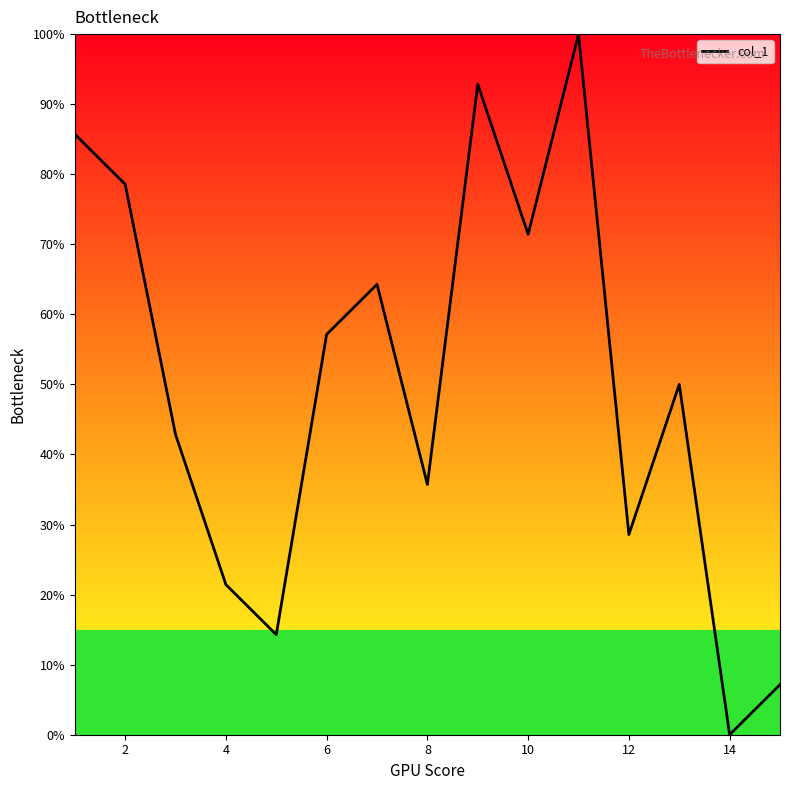

What is the difference between the second highest and minimum values?

92.9